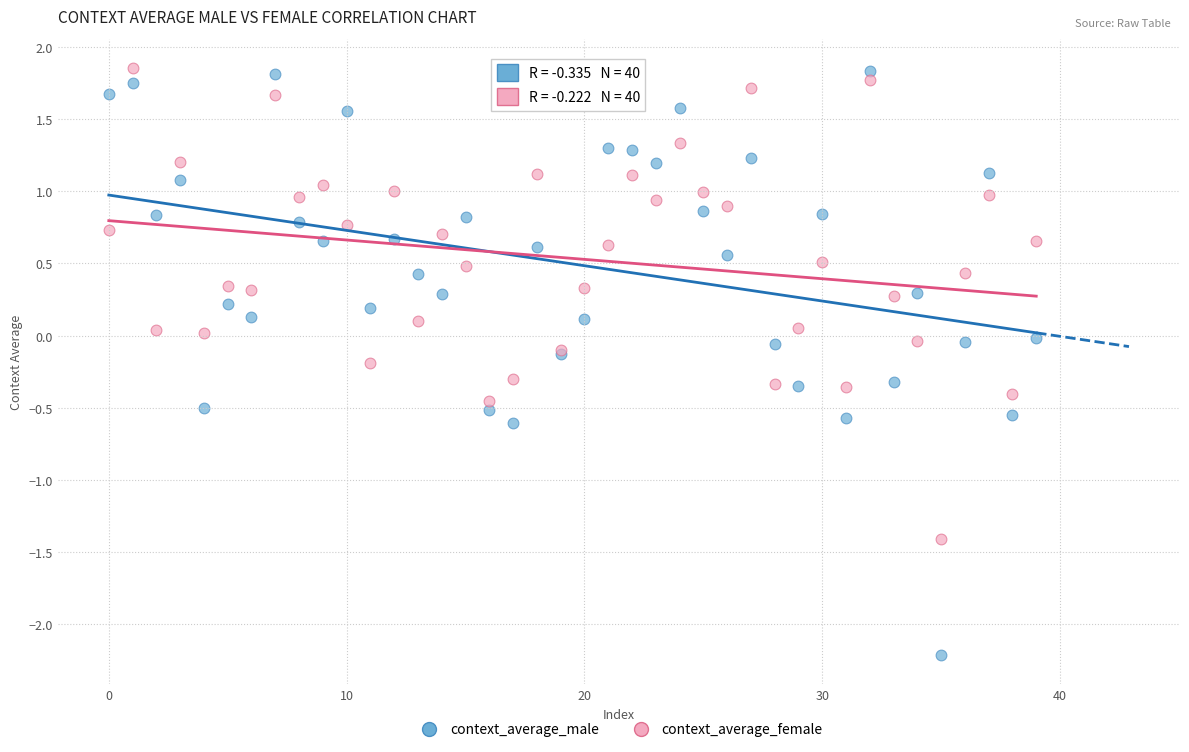

Which series has the largest Y range (max minus min)?

context_average_male